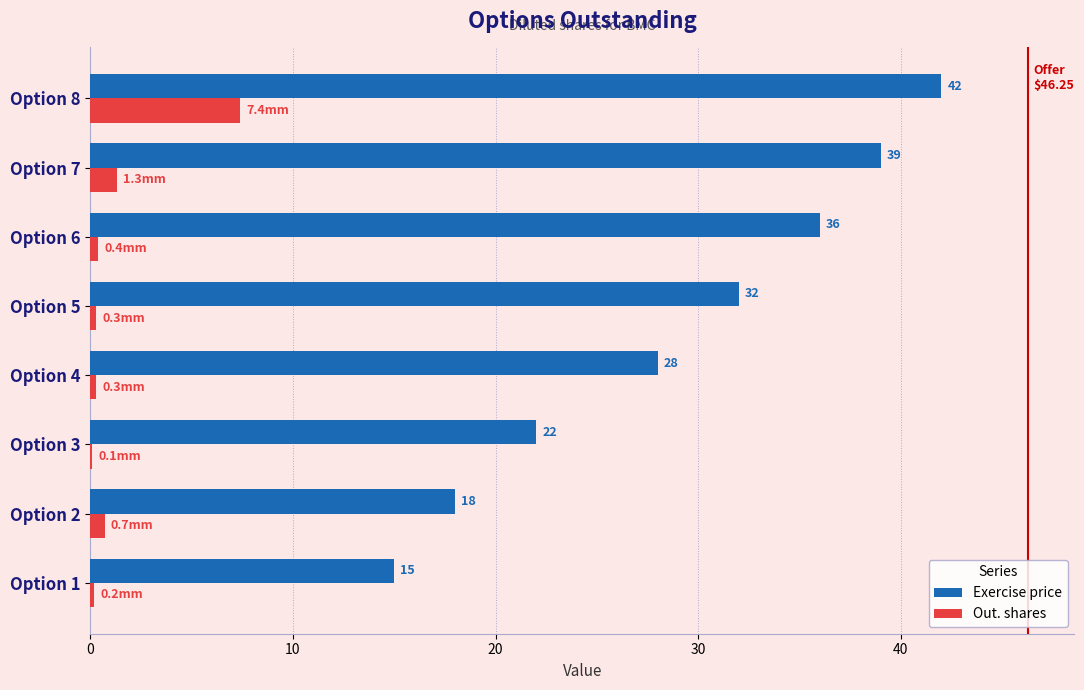

What are all the series names shown in the legend?

Exercise price, Out. shares